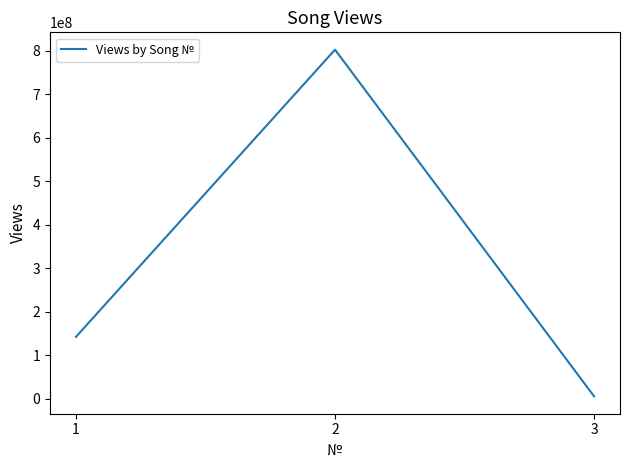

List the labels in order of value, largest first.

2, 1, 3